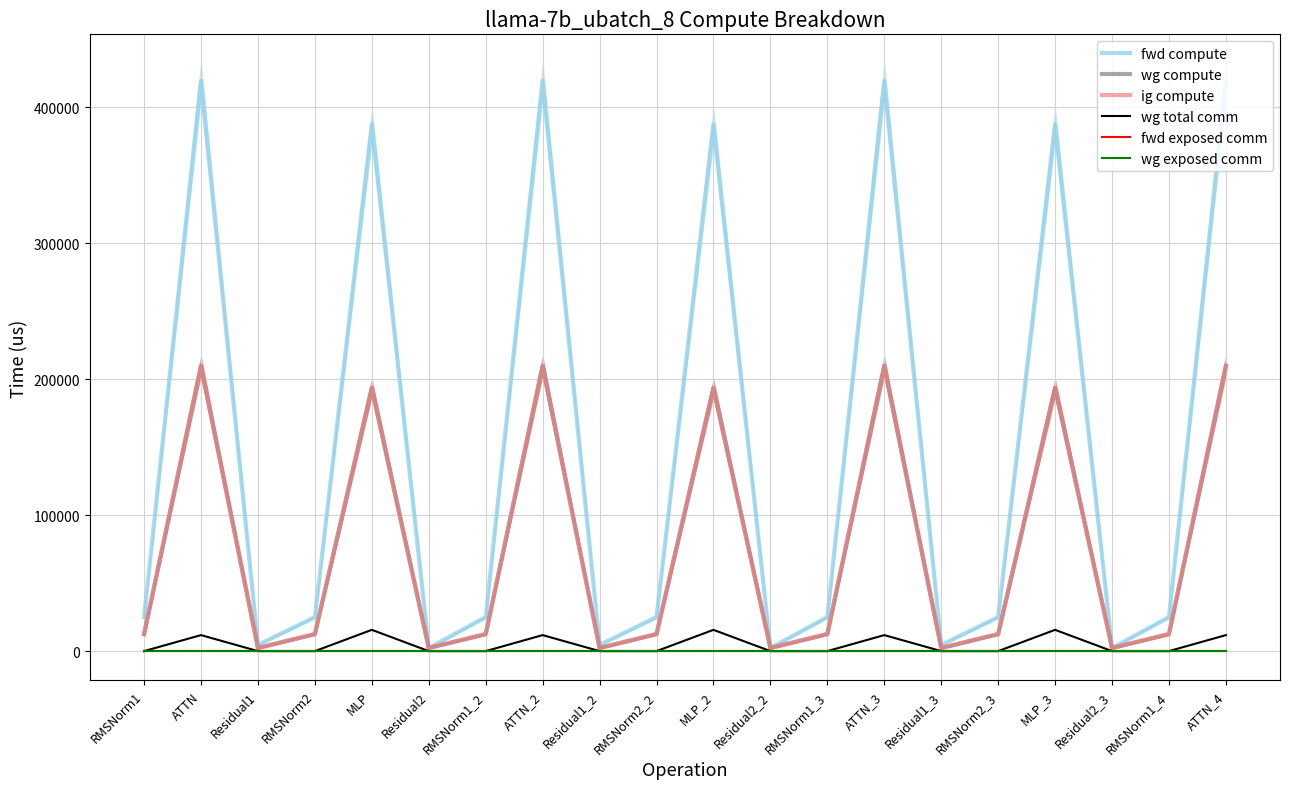

Which label corresponds to the largest value in the chart?

ATTN